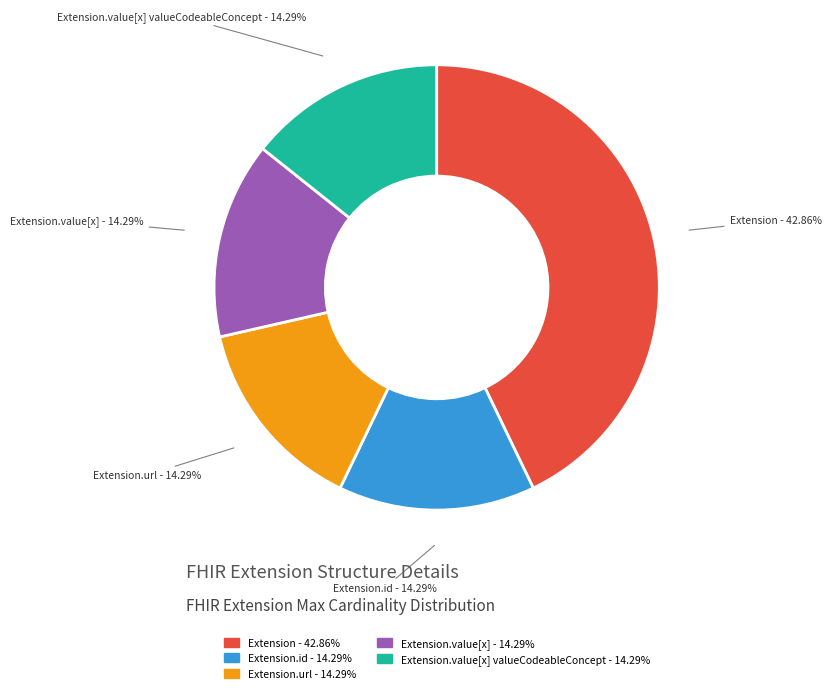

Does any single category account for the majority?

No